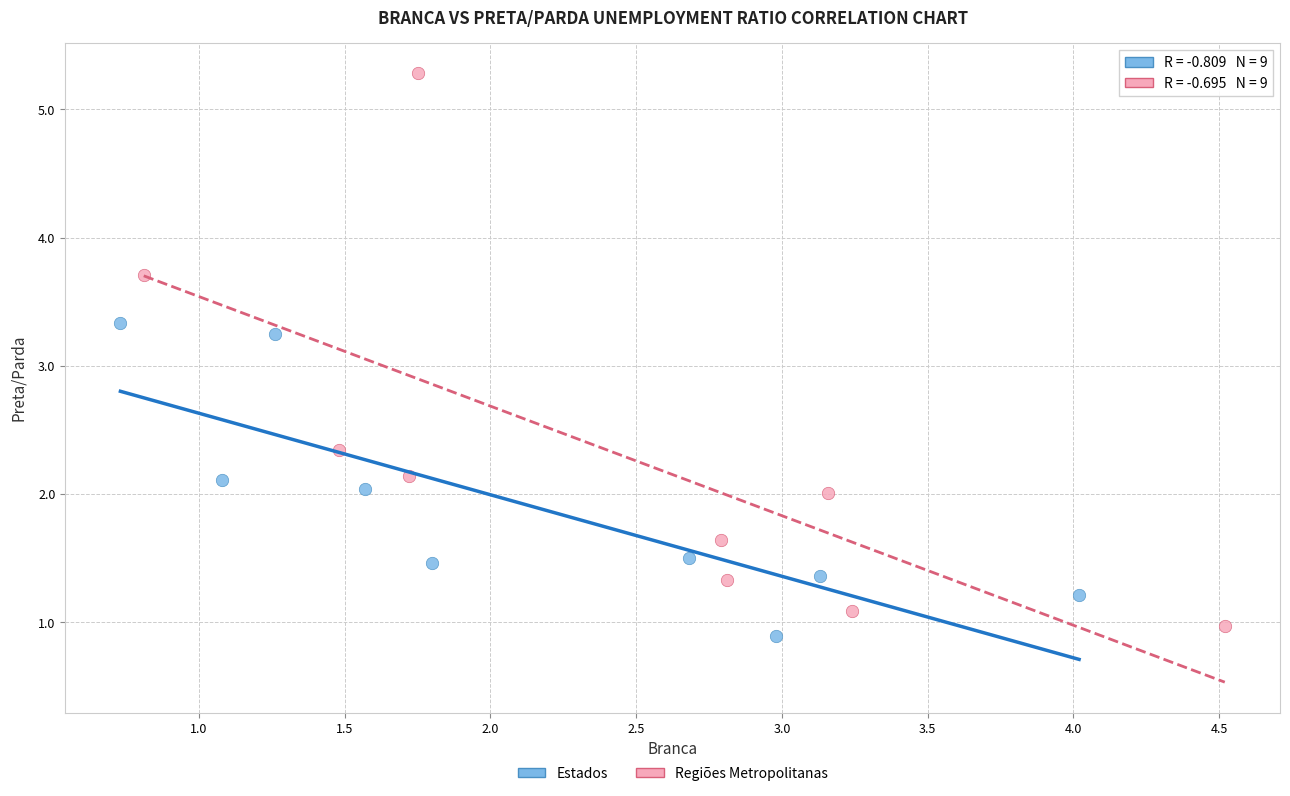

Which series reaches the maximum Y coordinate?

Regiões Metropolitanas